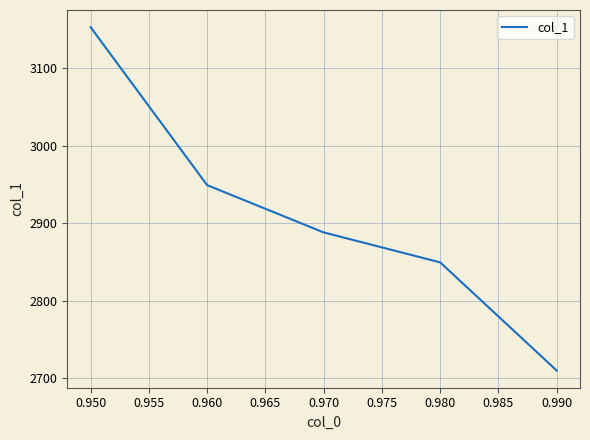

The value at 0.960 is 2949.1. True or false?

True